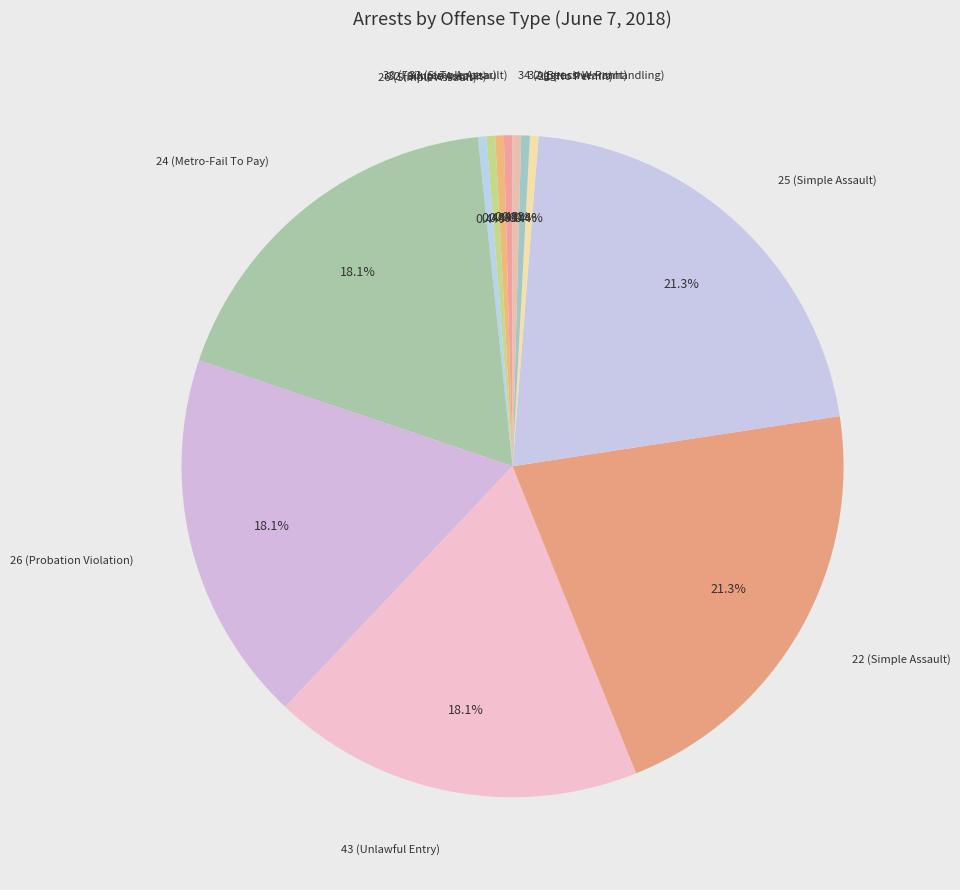

Combined, do 21 (No Permit) and 33 (Simple Assault) account for over 50%?

No